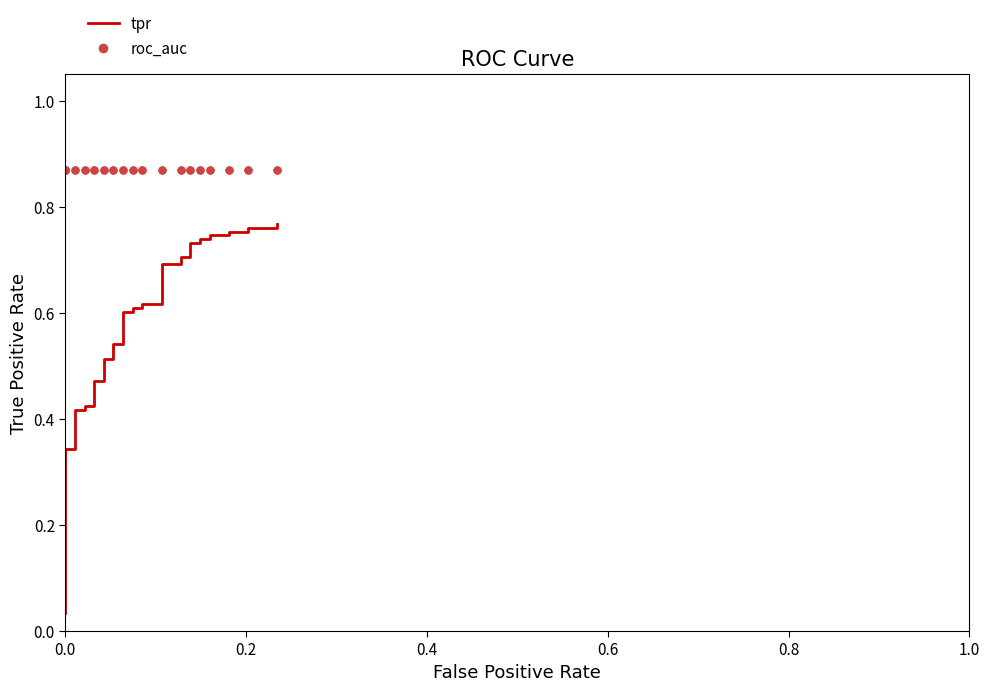

What is the sum of all tpr values?

20.7